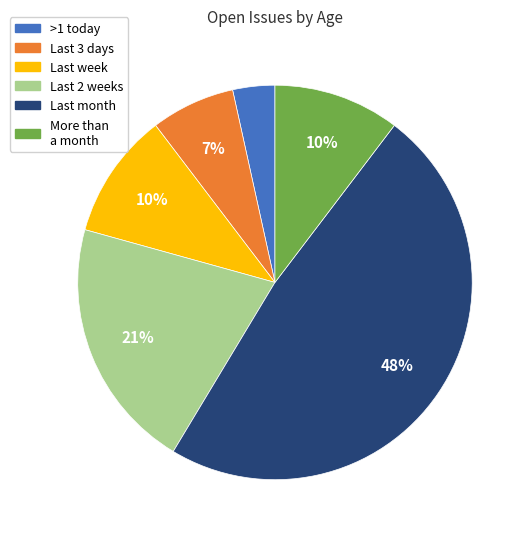

How many slices are in this pie chart?

6